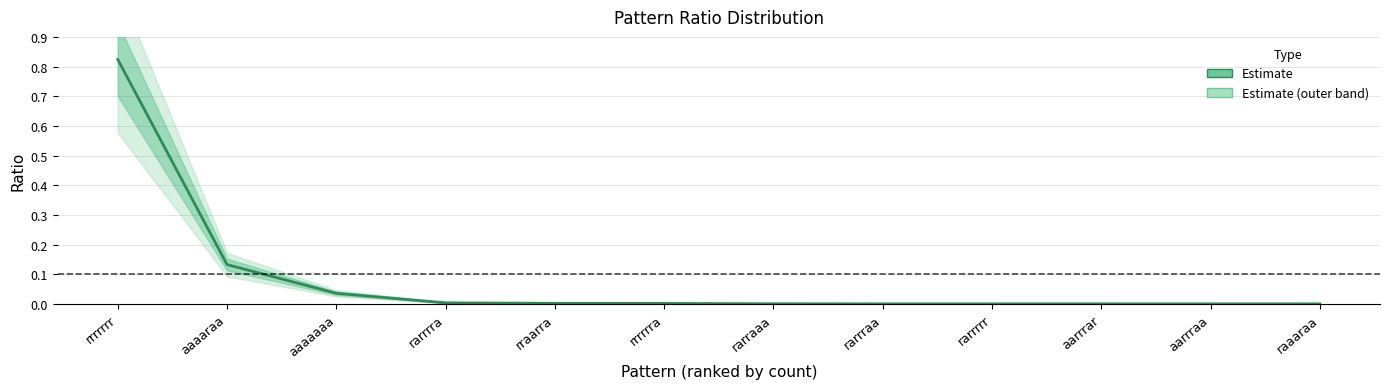

True or false: the data has more than 0 interior local peaks.

False